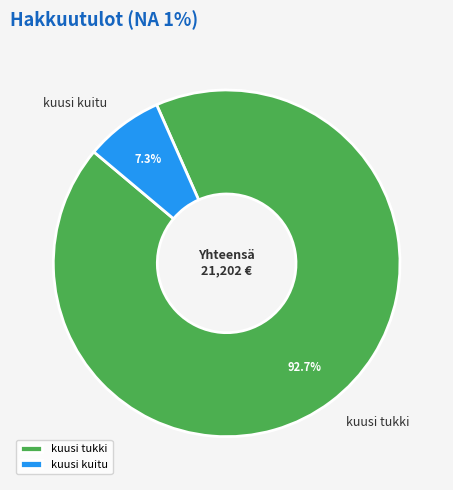

To the nearest percent, what is the difference between the kuusi kuitu and kuusi tukki slice percentages?

85%